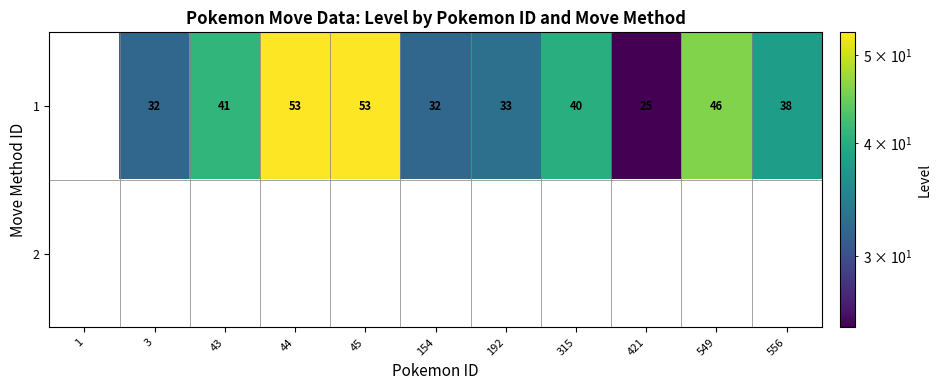

What is the greatest value displayed?

53